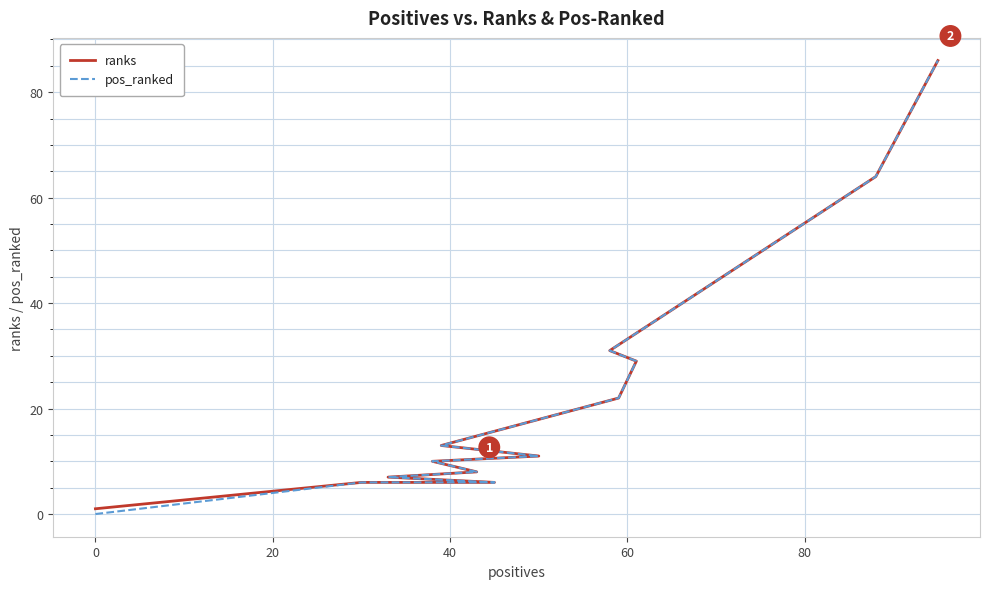

Which series has the largest total across all categories?

ranks